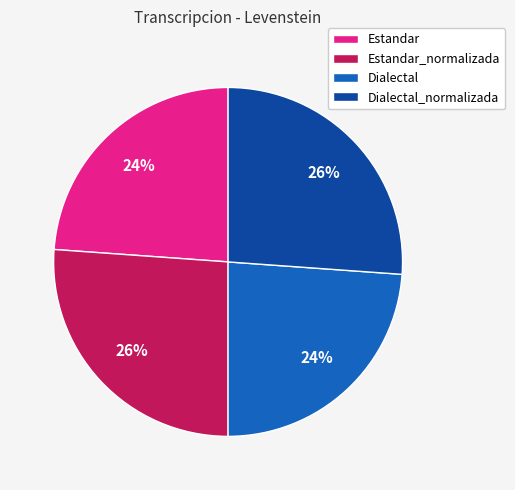

Does Dialectal_normalizada account for over 50% of the chart?

No